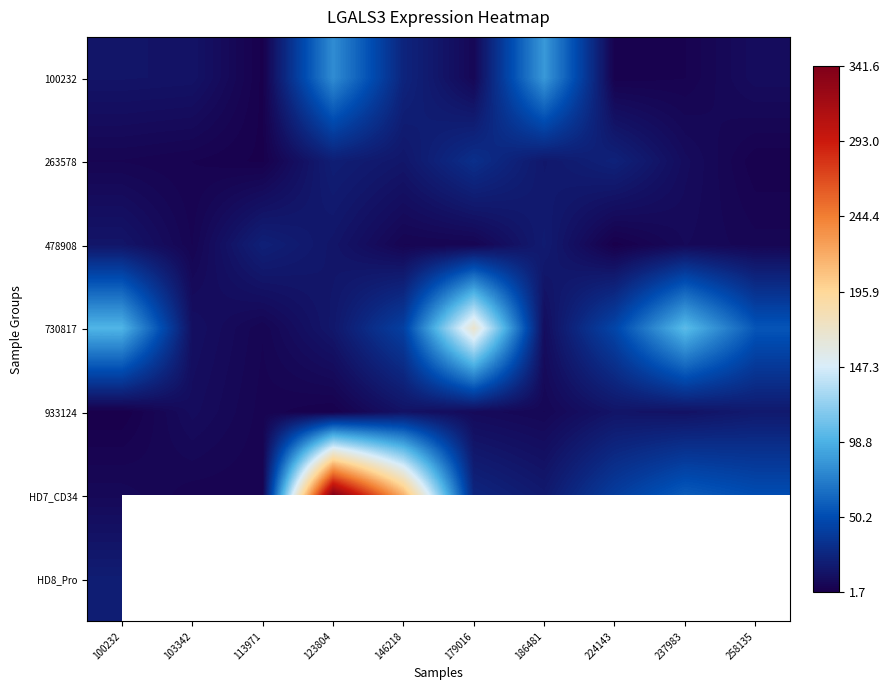

List the series in order of their peak value, lowest first.

933124, HD8_Pro, 478908, 263578, 100232, 730817, HD7_CD34